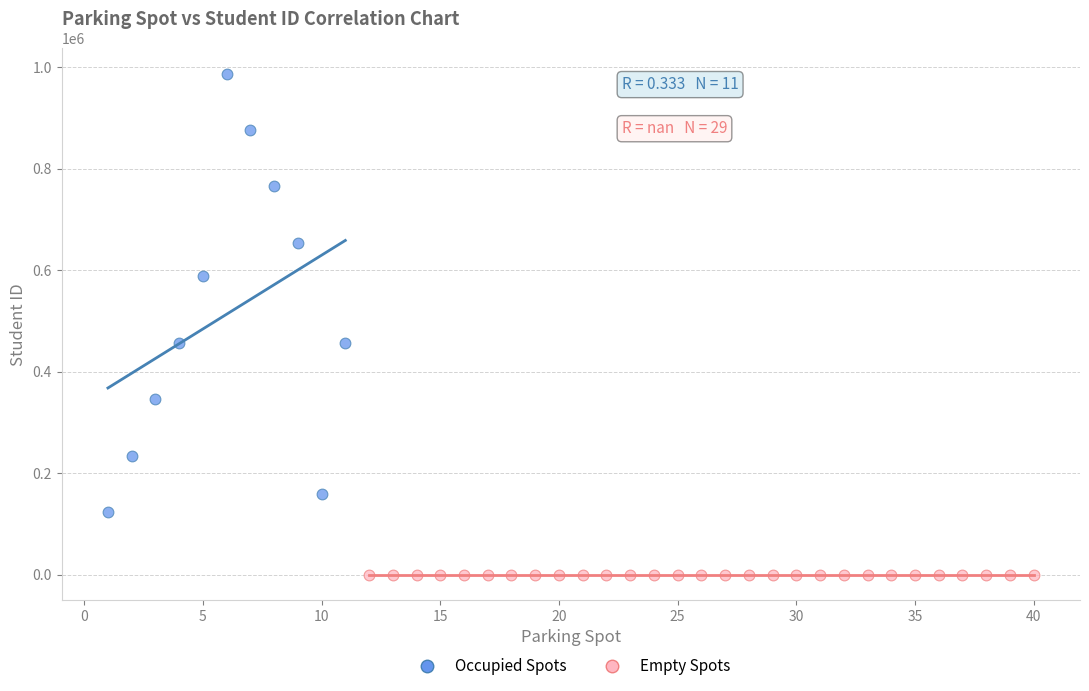

What are all the series names shown in the legend?

Occupied Spots, Empty Spots